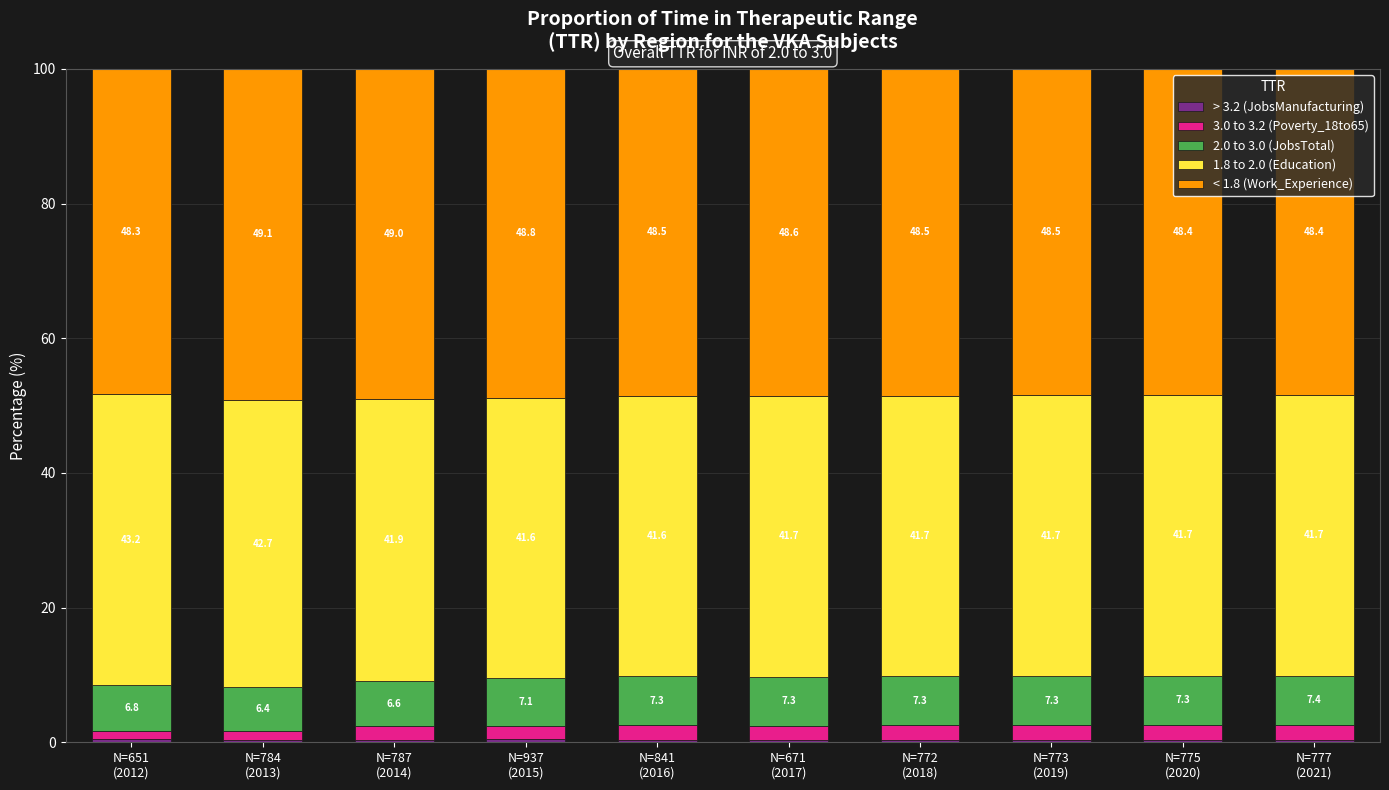

Are the bars grouped side by side (vs. stacked)?

No